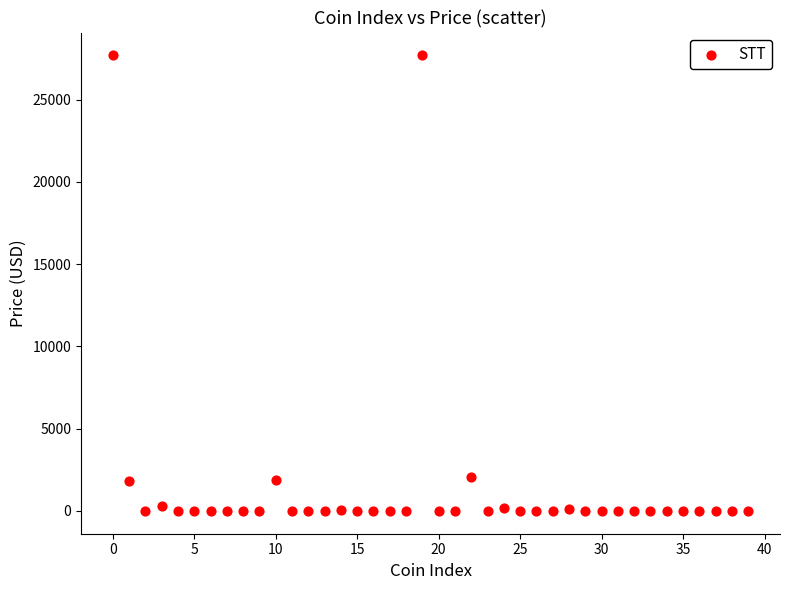

What is the range of Y values (max minus min)?

27700.8